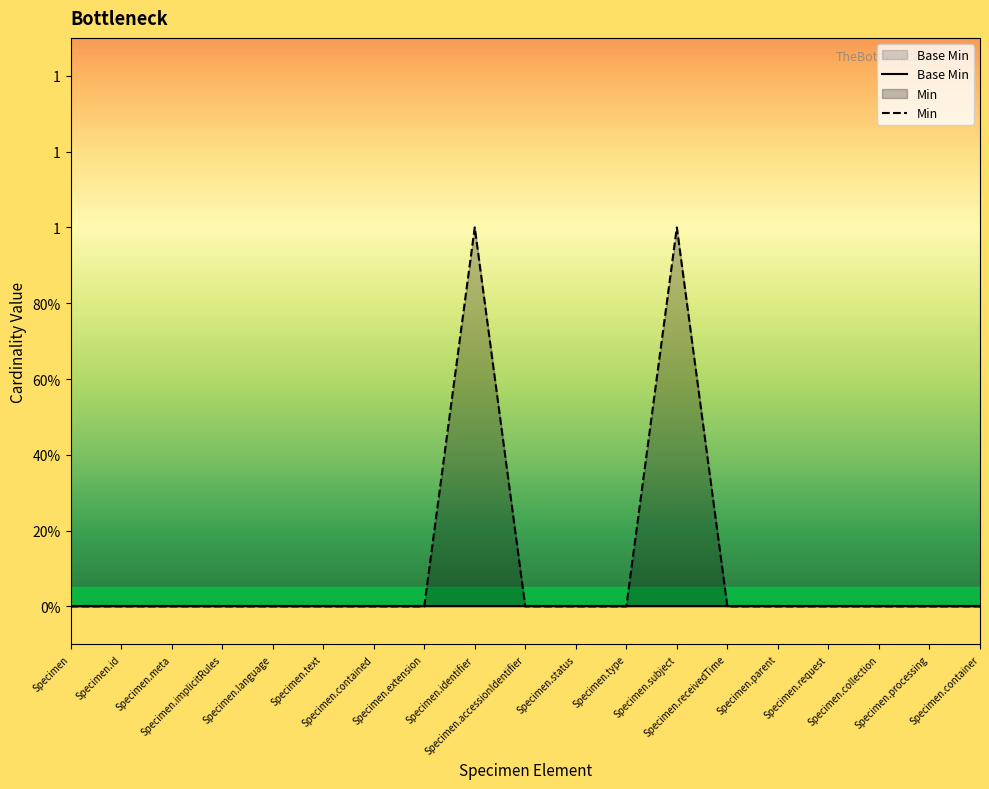

True or false: Base Min has more than 2 points higher than both neighbors.

False